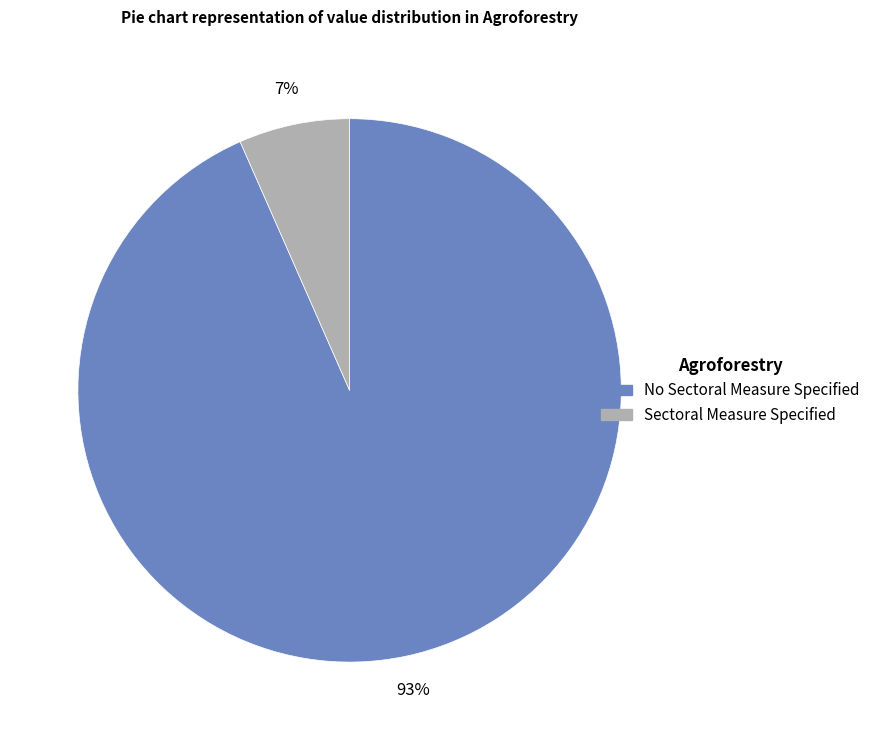

The Sectoral Measure Specified slice represents 7% of the pie. True or false?

True